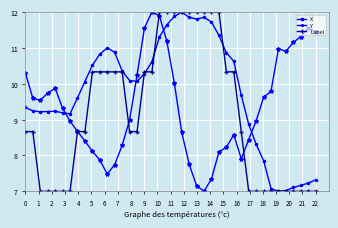

True or false: Y and X intersect in this chart.

True